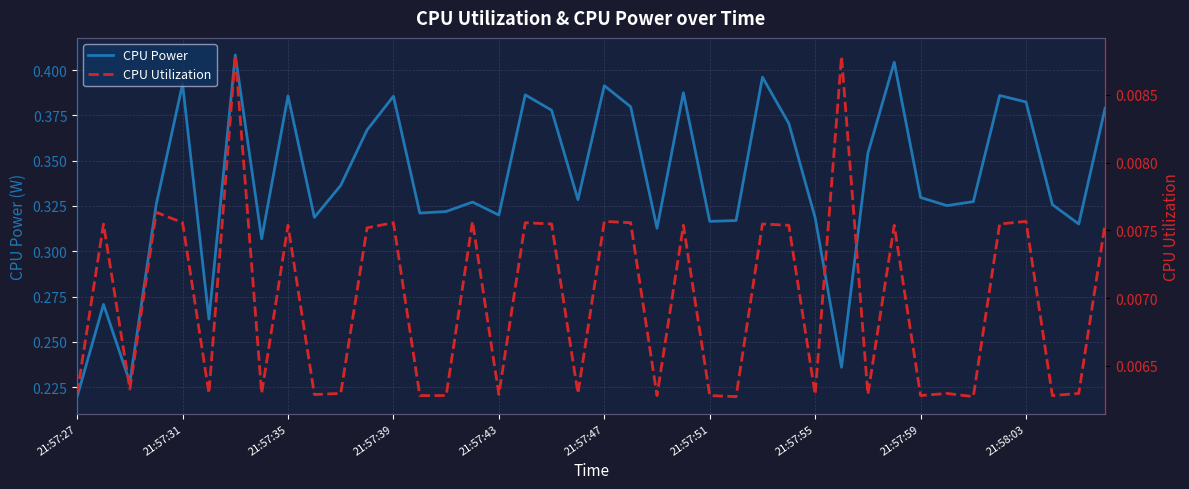

How many lines are shown in the chart?

2